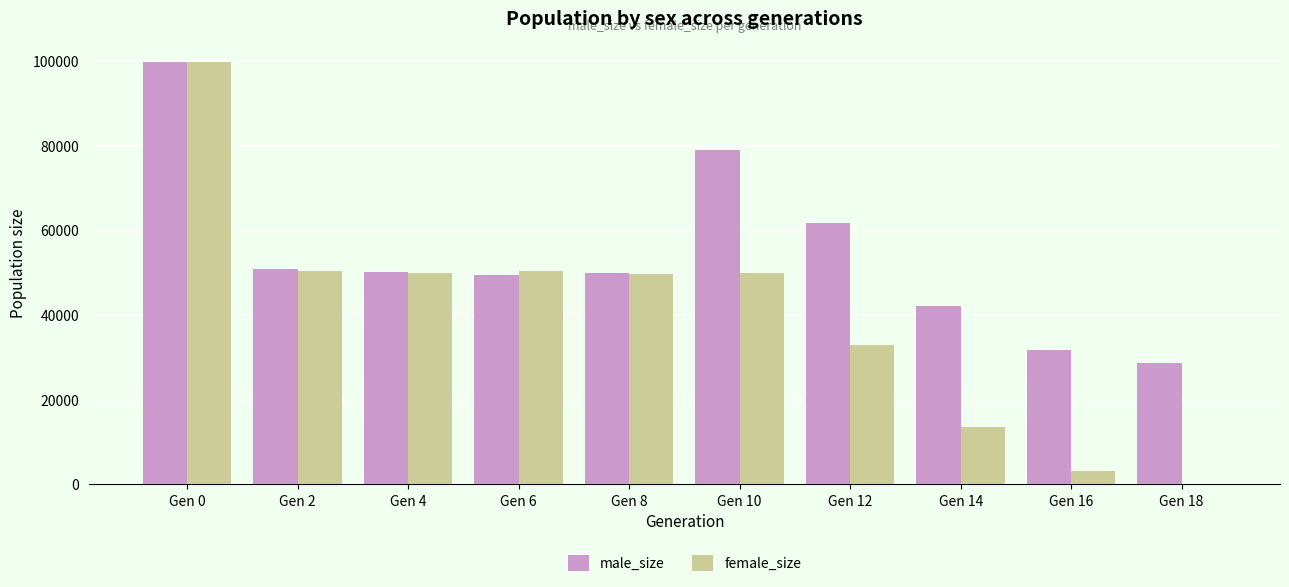

What is the total value across all series at Gen 2?

101291